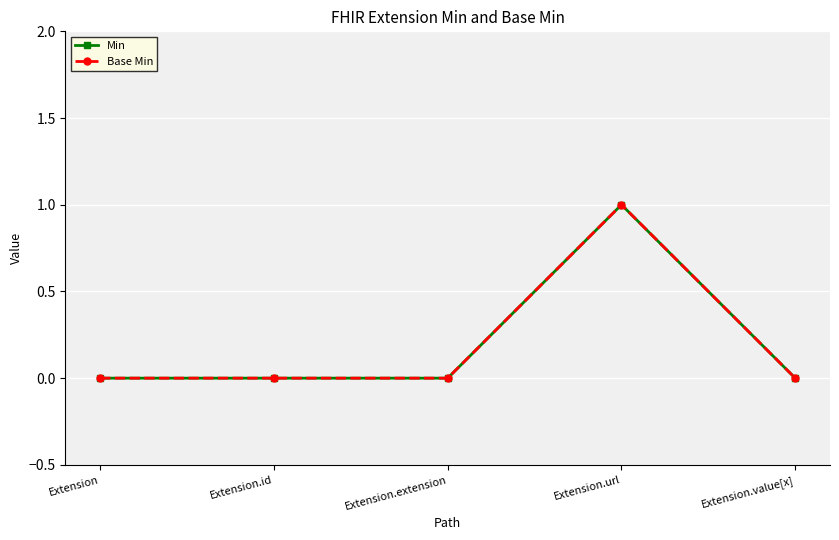

Reading left to right, what are all the values shown in this chart?

Min: Extension=0	Extension.id=0	Extension.extension=0	Extension.url=1	Extension.value[x]=0
Base Min: Extension=0	Extension.id=0	Extension.extension=0	Extension.url=1	Extension.value[x]=0